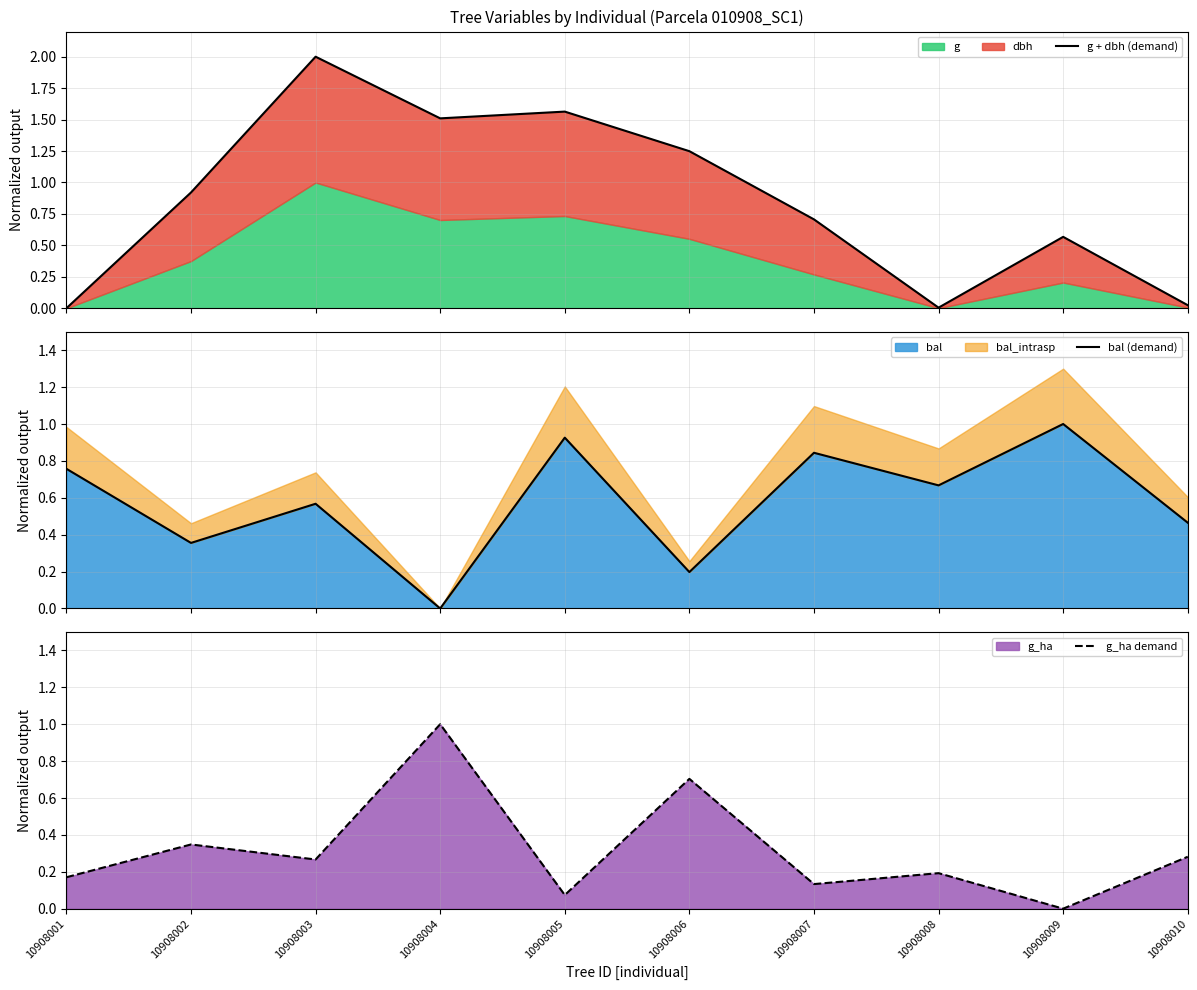

After their last crossing, which series has the higher values: g + dbh (demand) or g_ha demand?

g_ha demand